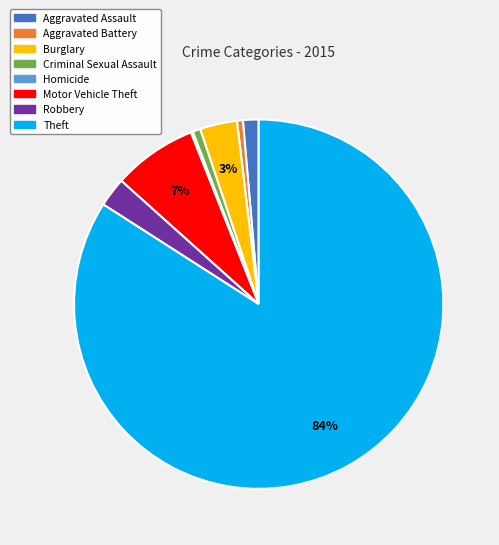

What is the ratio of the value at Motor Vehicle Theft to the value at Burglary?

2.3